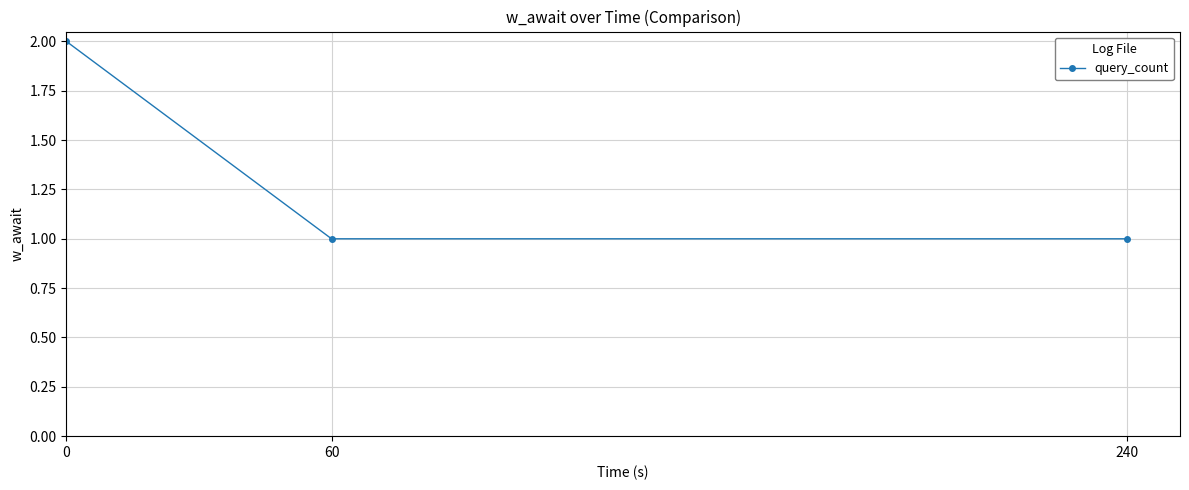

The chart shows a value of 1 at 60. True or false?

True